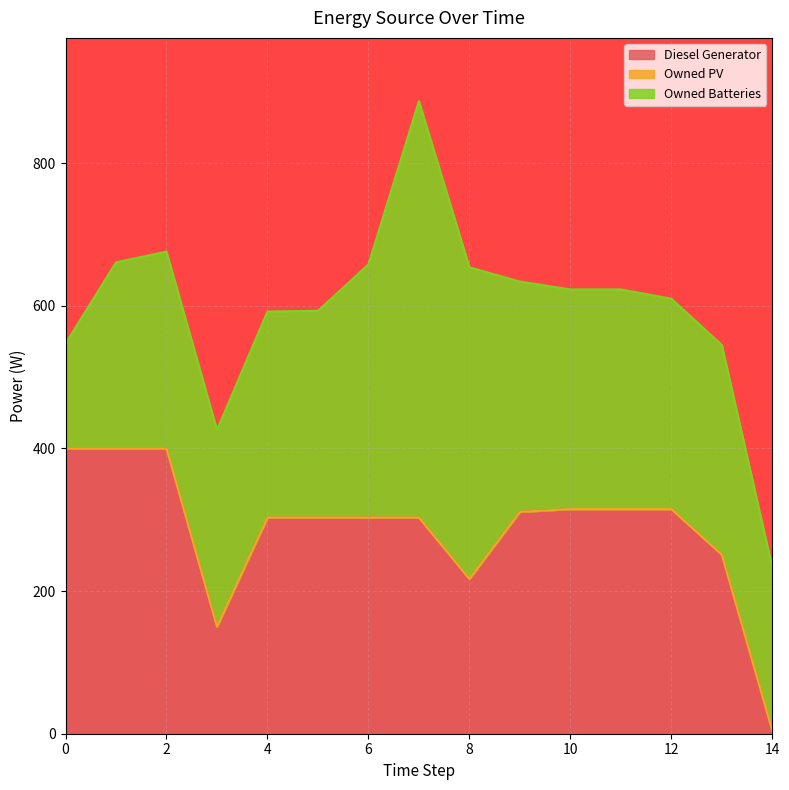

Does the chart display data point markers on the line(s)?

No